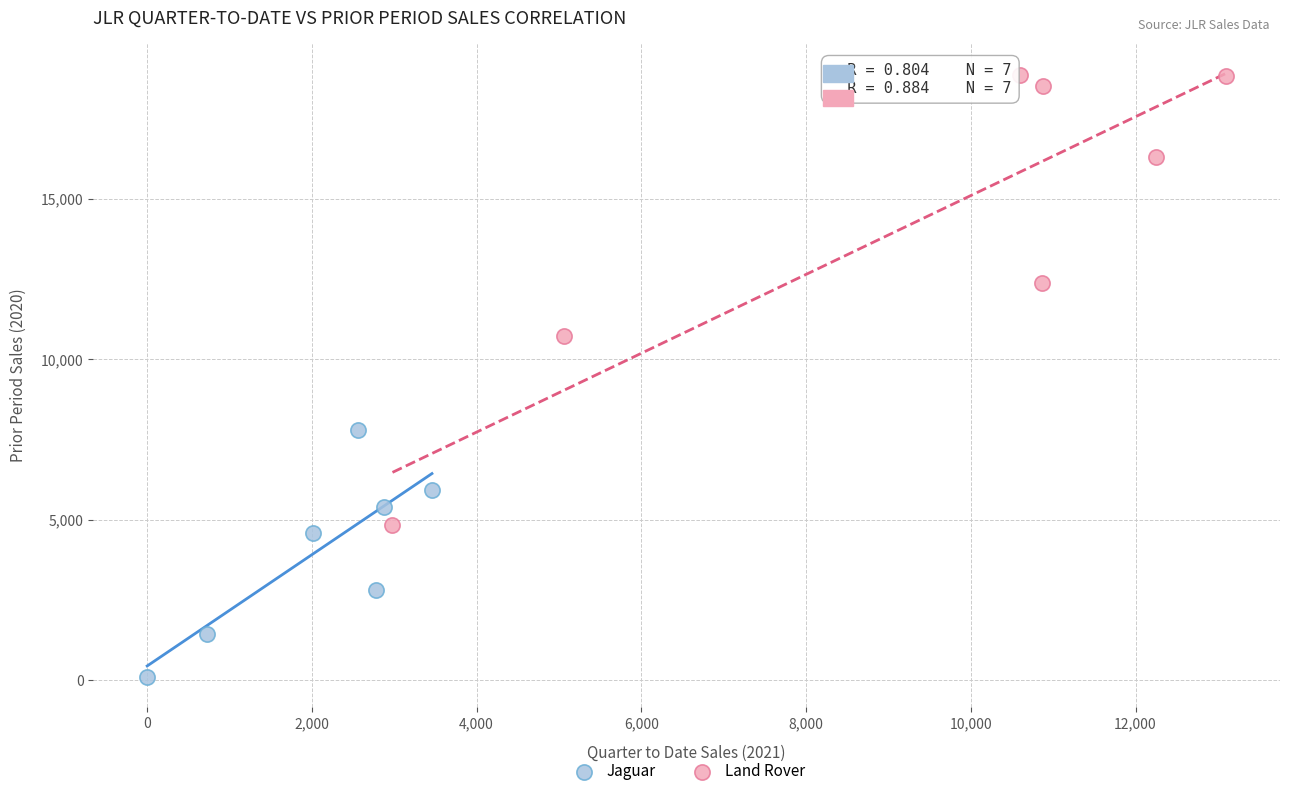

Which series contains the lowest Y value?

Jaguar